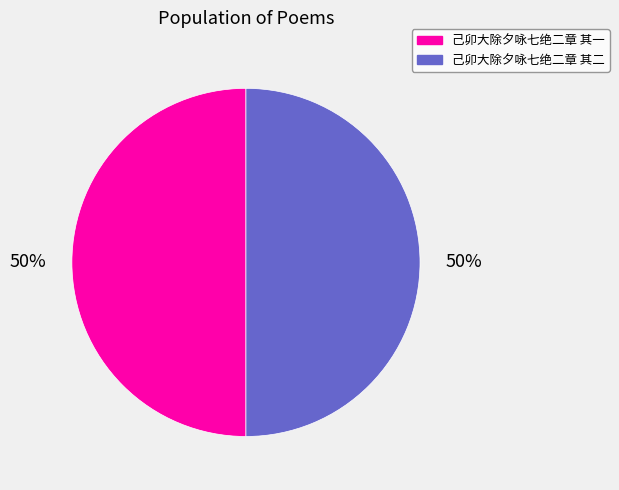

To the nearest percent, what portion does 己卯大除夕咏七绝二章 其一 represent?

50%